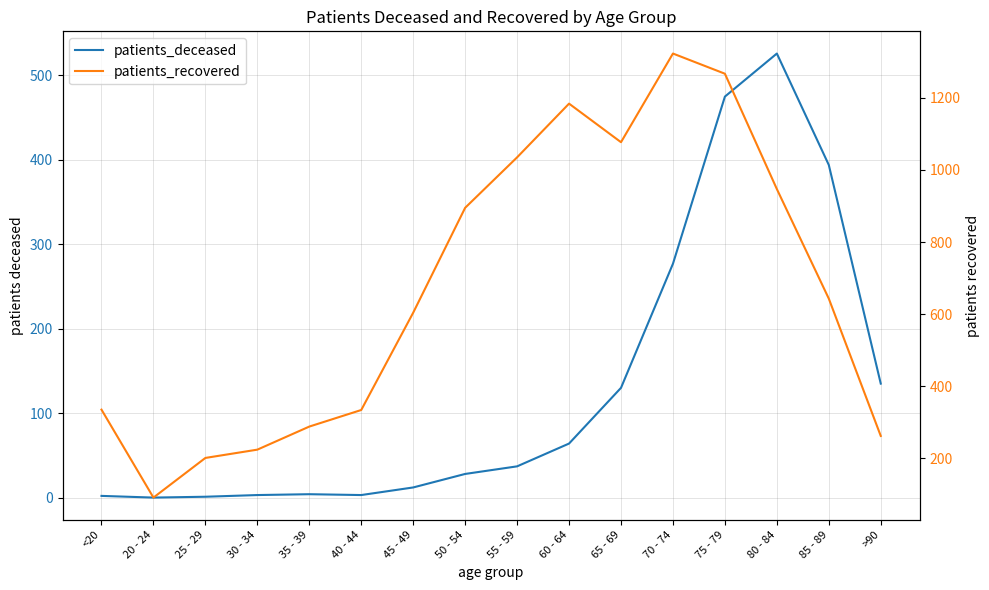

What is the label of the 10th point from the right?

45 - 49